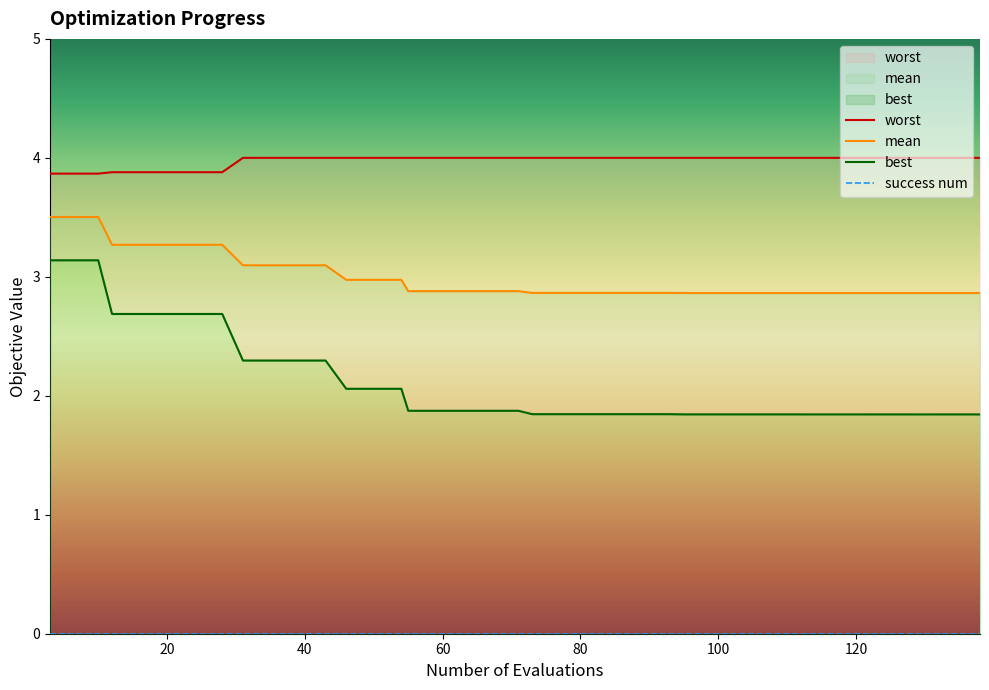

What is the lowest value of the mean series?

2.9